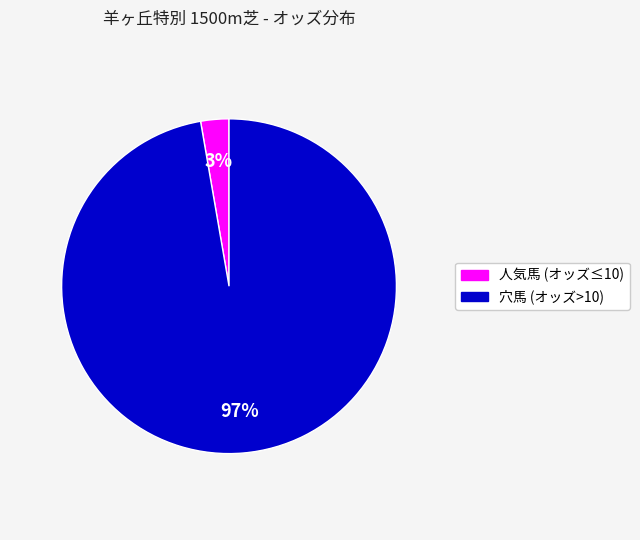

To the nearest percent, what is the average slice percentage?

50%